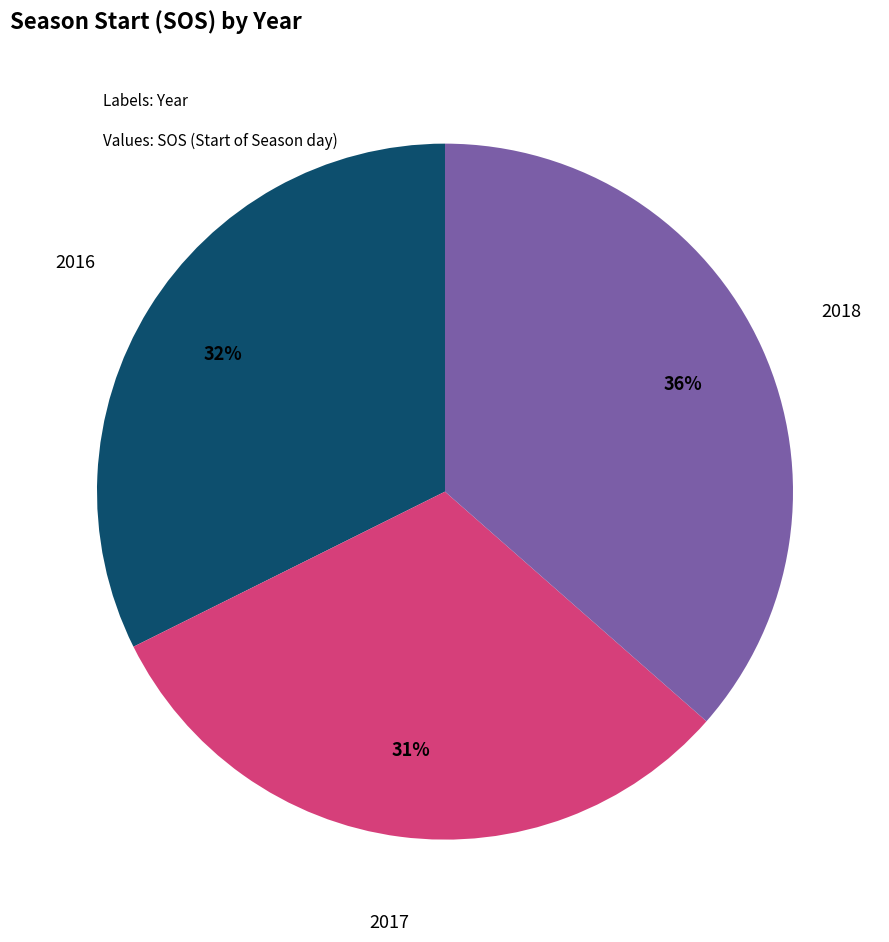

To the nearest percent, what is the average slice percentage?

33%